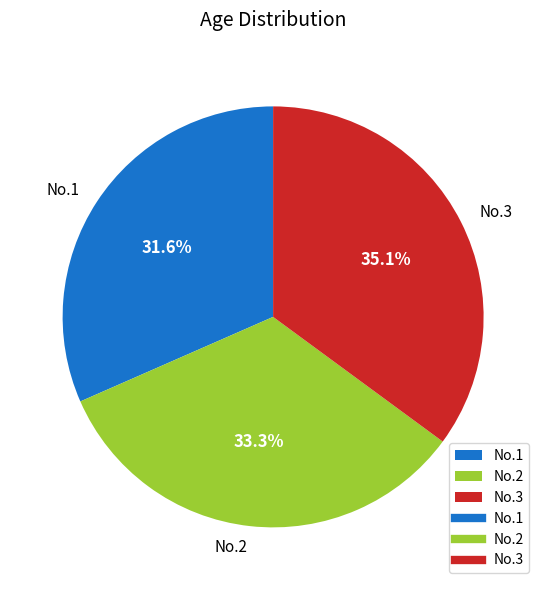

How many slices are in this pie chart?

3